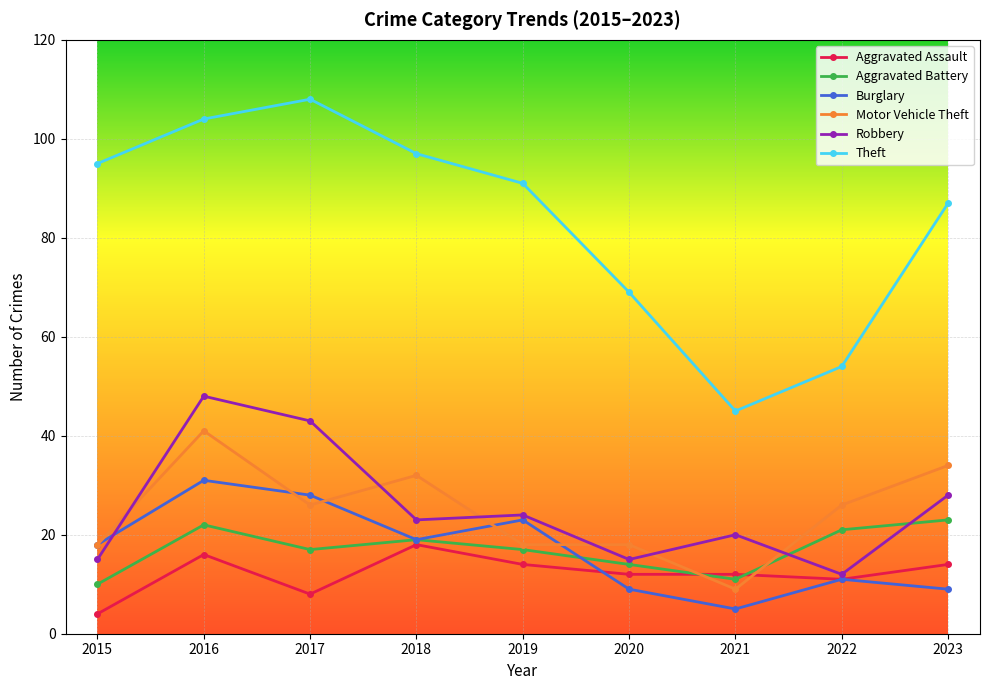

Read the Burglary value at 2023.

9